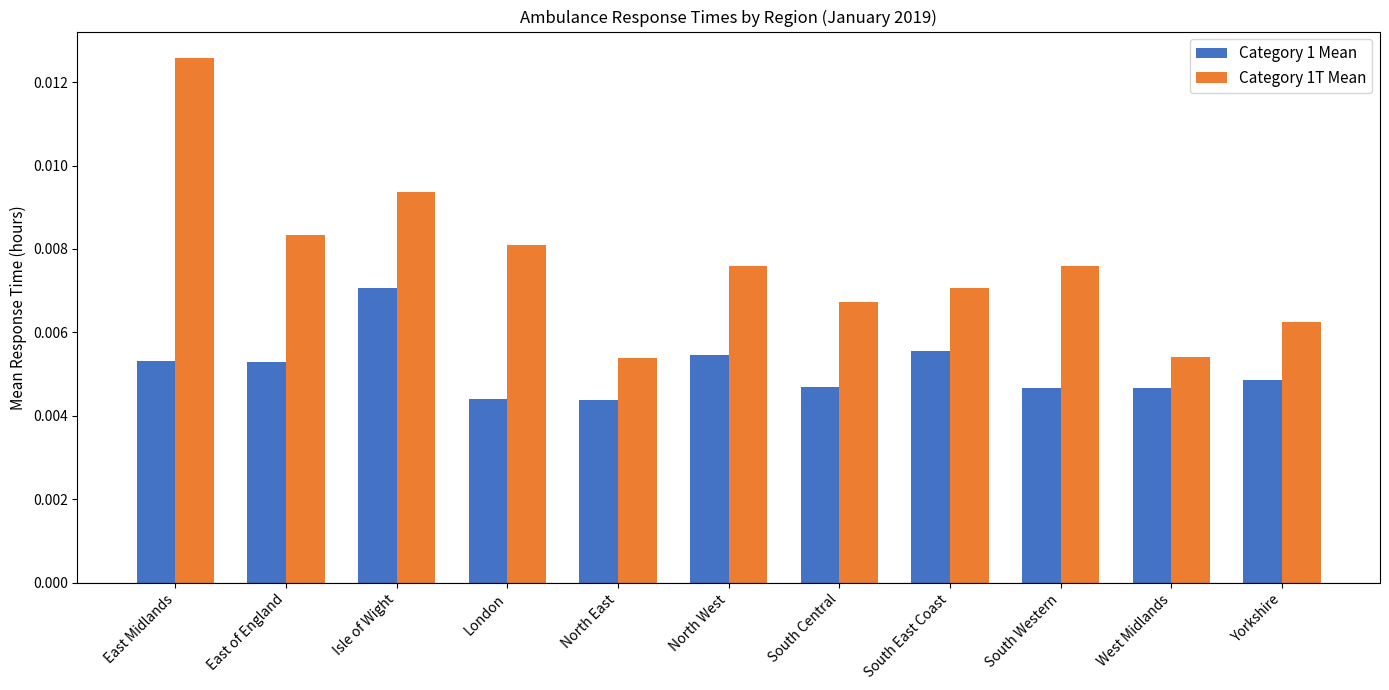

What are all the series names shown in the legend?

Category 1 Mean, Category 1T Mean